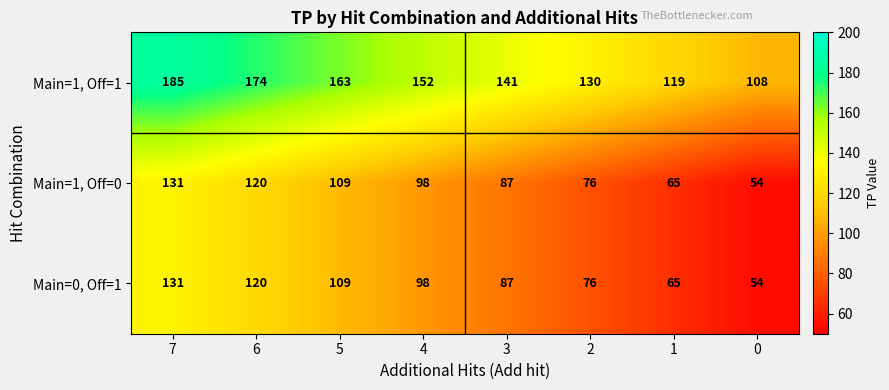

What is the difference between the Main=1, Off=0 values at 4 and 7?

33